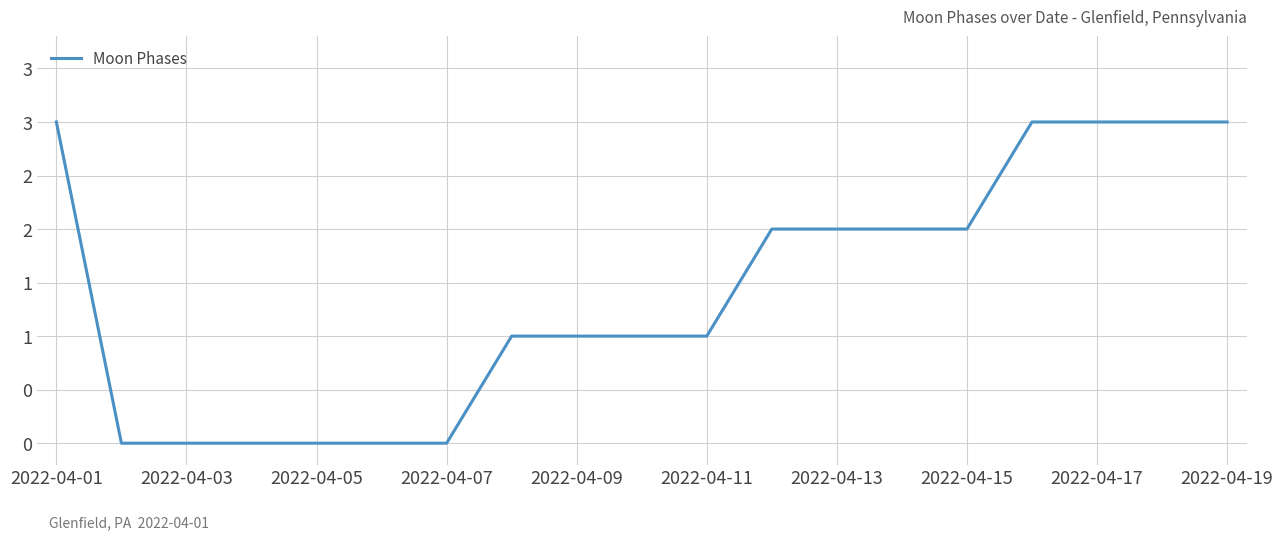

What is the difference between the maximum and minimum values?

3